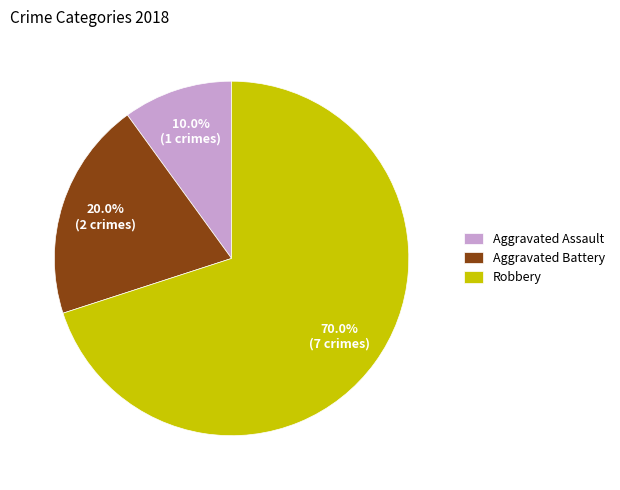

Between Aggravated Battery and Aggravated Assault, which is larger?

Aggravated Battery